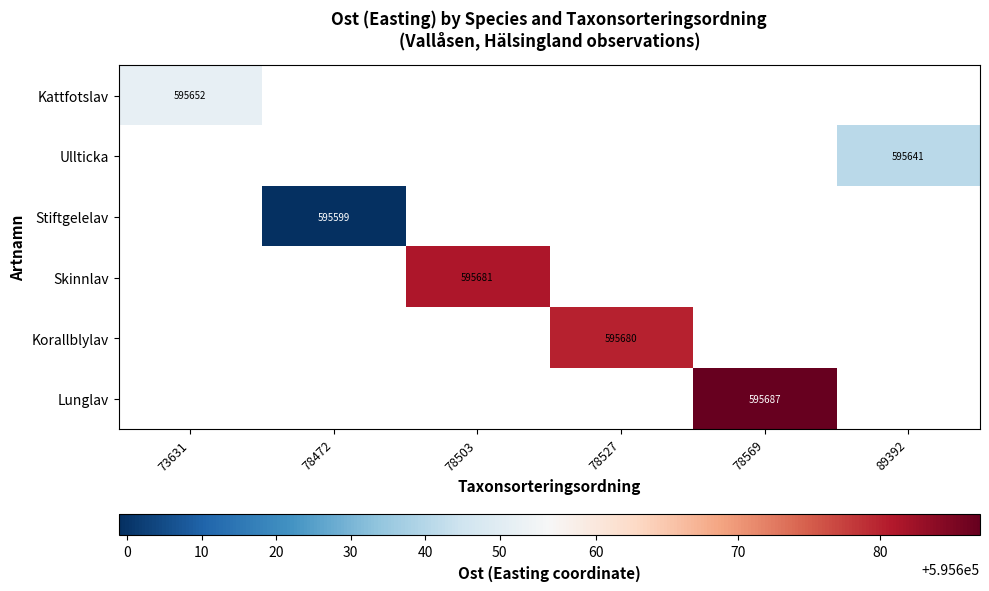

Count the number of categories in the chart.

6